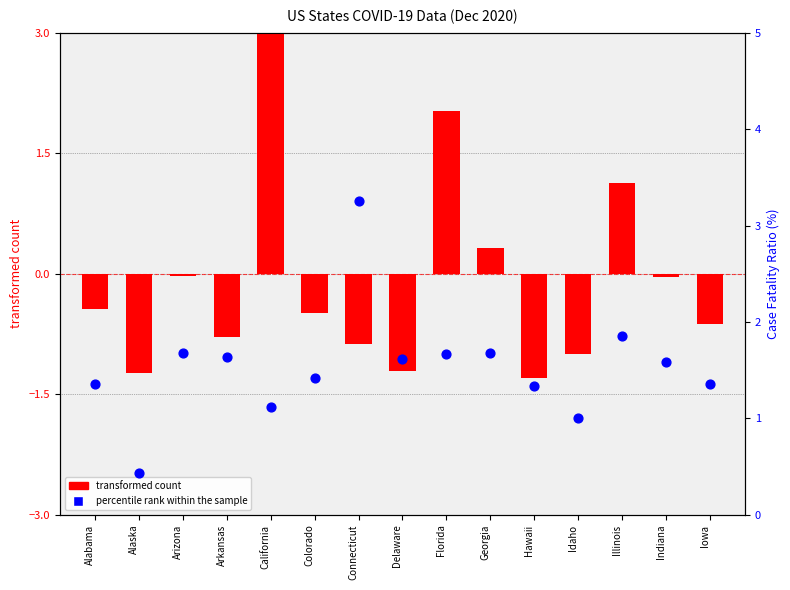

Which series reaches the minimum Y coordinate?

transformed count